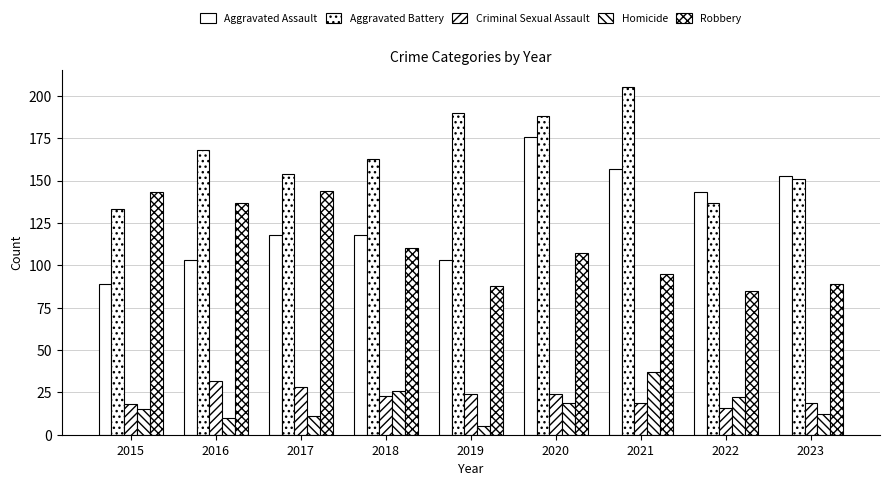

Does the chart contain any negative values?

No